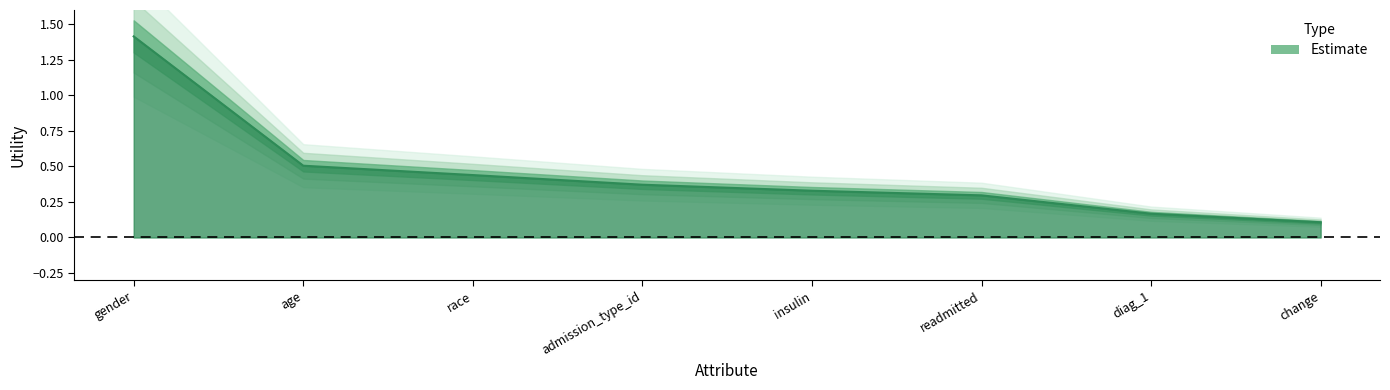

What is the sum of the values at diag_1 and change?

0.3